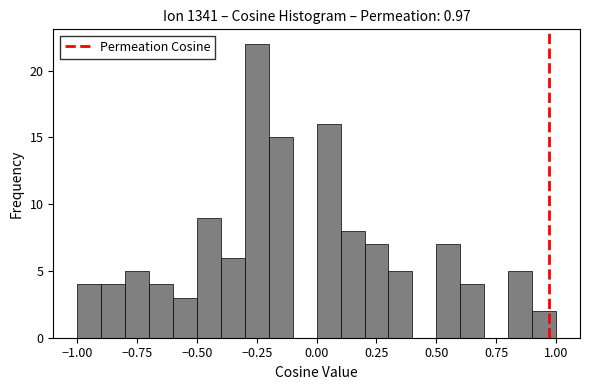

Read against the x-axis, roughly where is the centre of the tallest bar?

-0.25